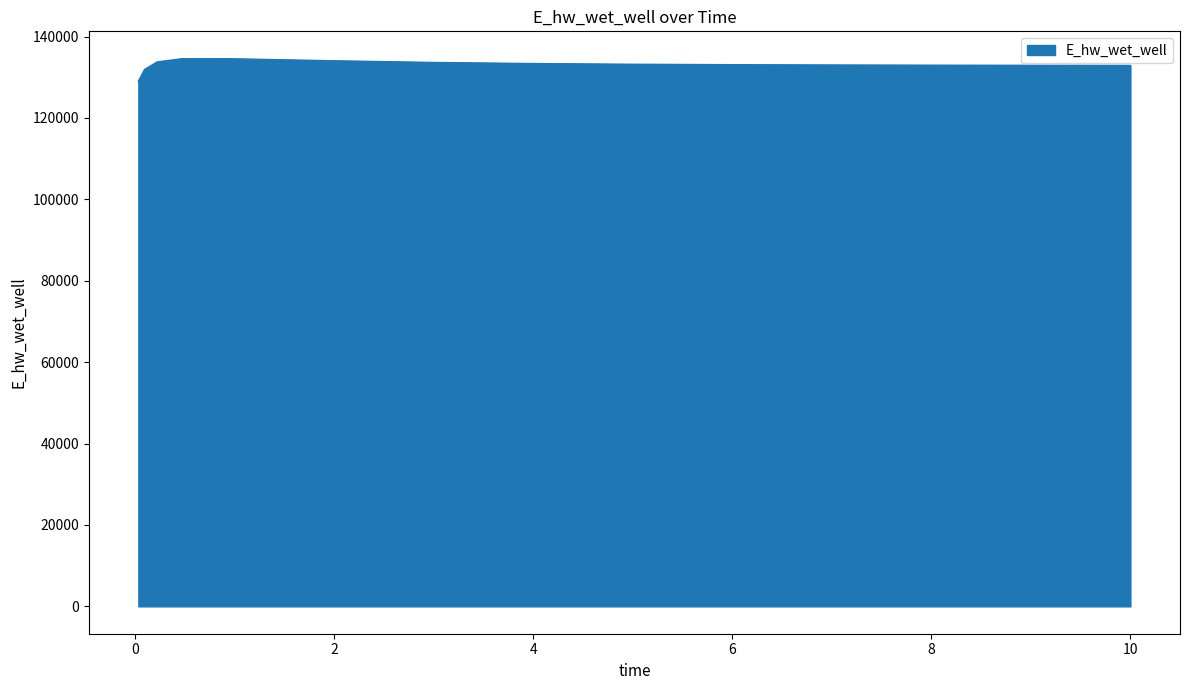

What is the smallest value displayed?

129047.2